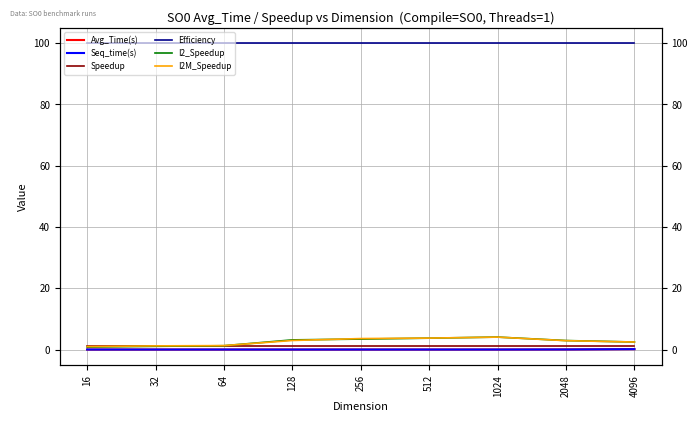

Which series has the largest total across all categories?

Efficiency